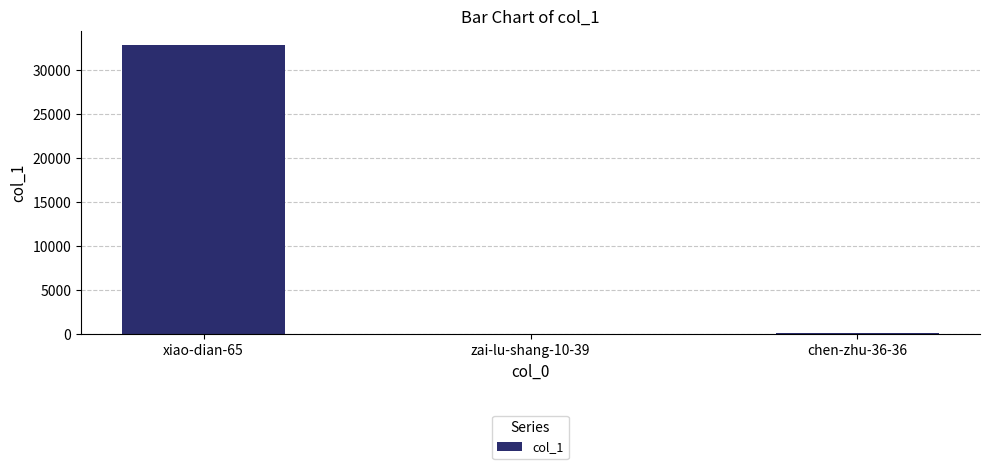

The value at xiao-dian-65 is 32811. True or false?

True